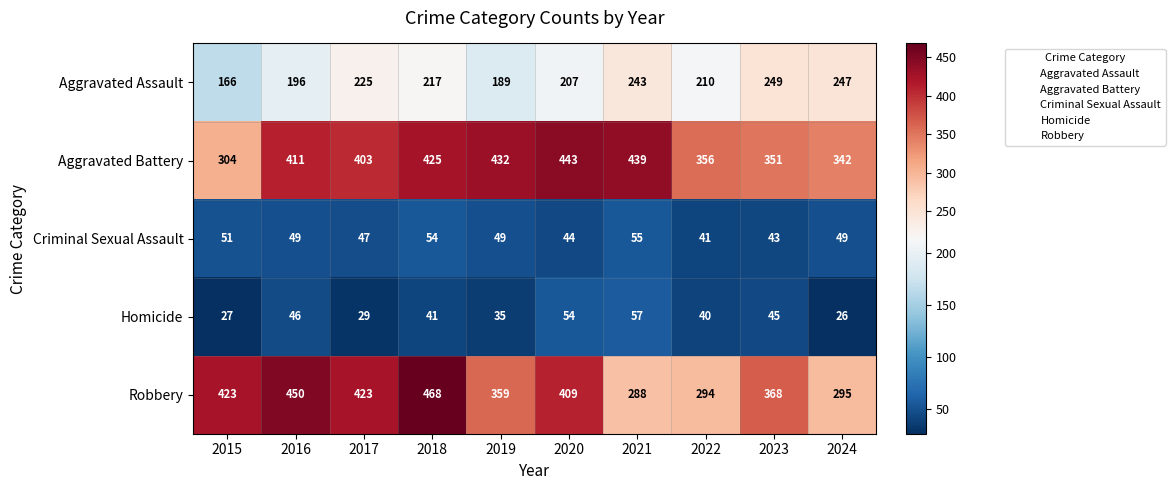

At how many categories does at least one series exceed 52?

10